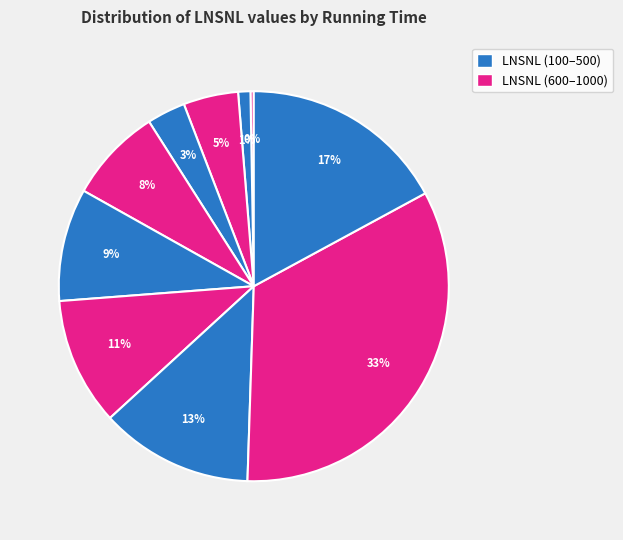

Which slice is the smallest?

100